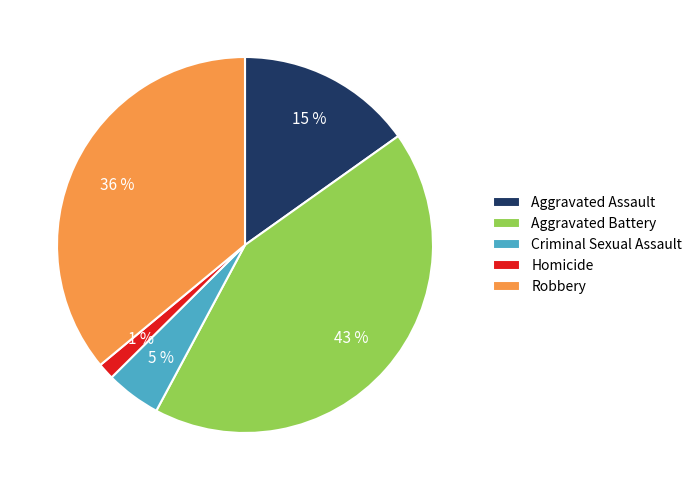

Count the number of slices in the pie.

5